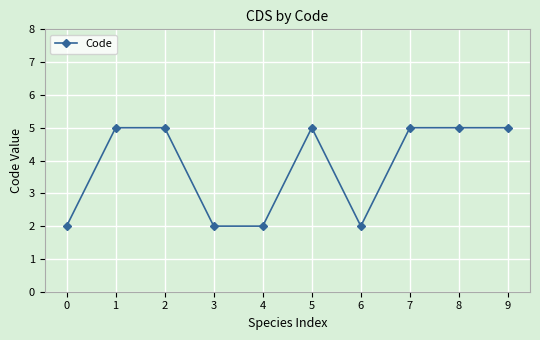

True or false: there are more than 0 points higher than both neighbors.

True